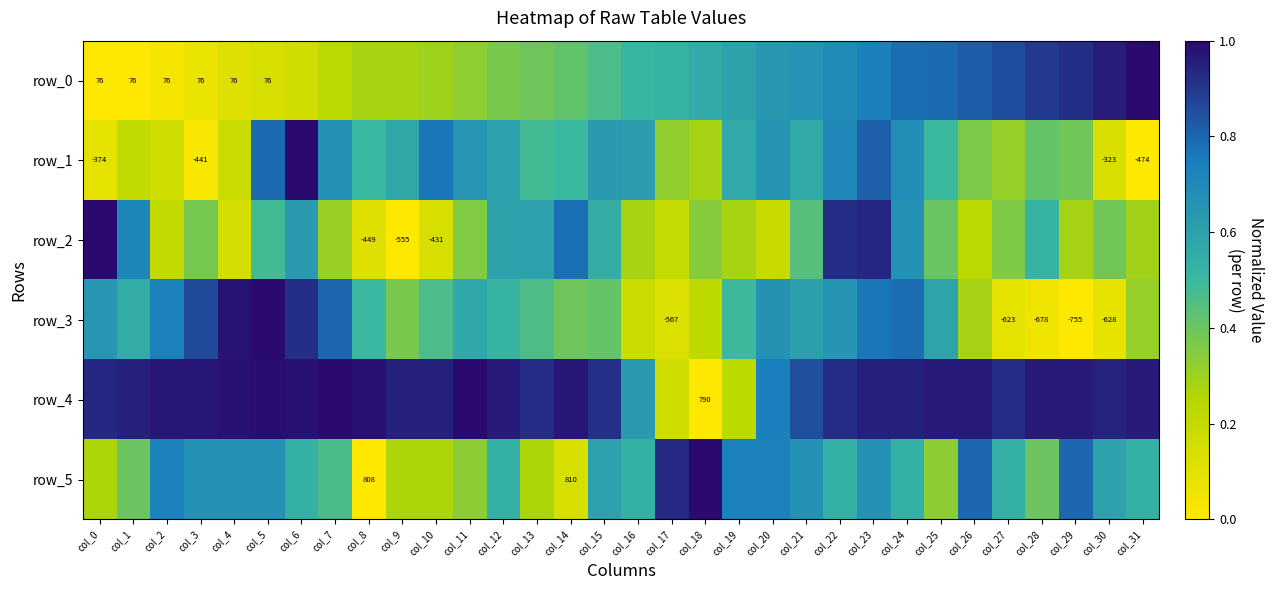

The row_0 series shows 0.8 at col_26. True or false?

True